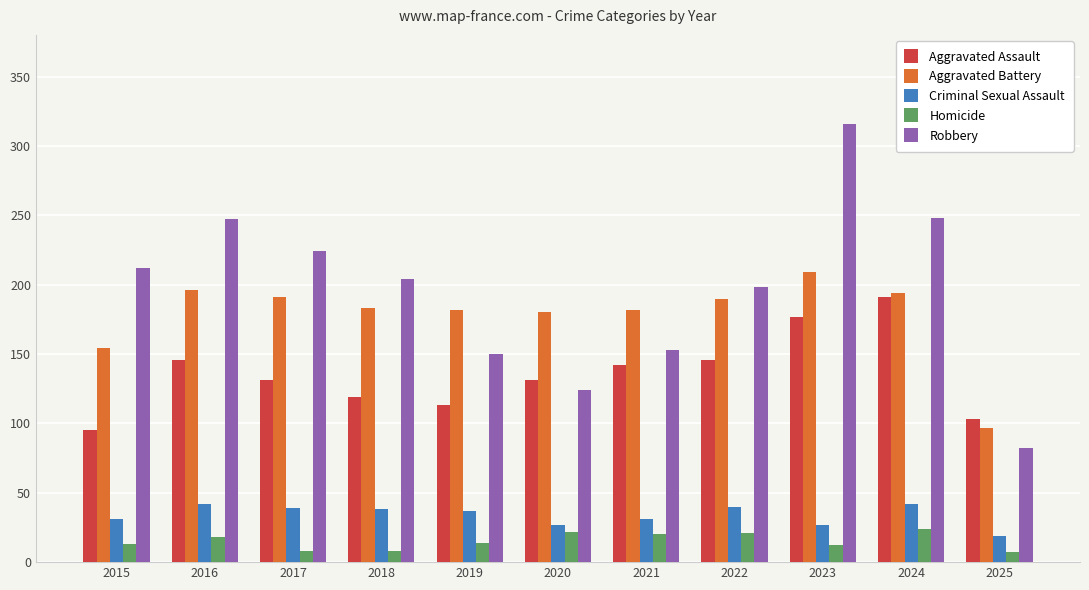

What is the difference between the maximum and second lowest values in the Criminal Sexual Assault series?

15